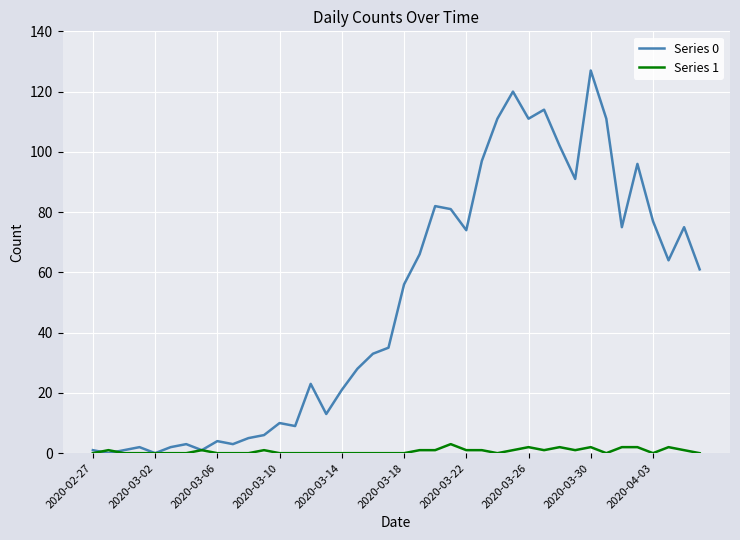

Rank the series by their maximum value, from highest to lowest.

Series 0, Series 1